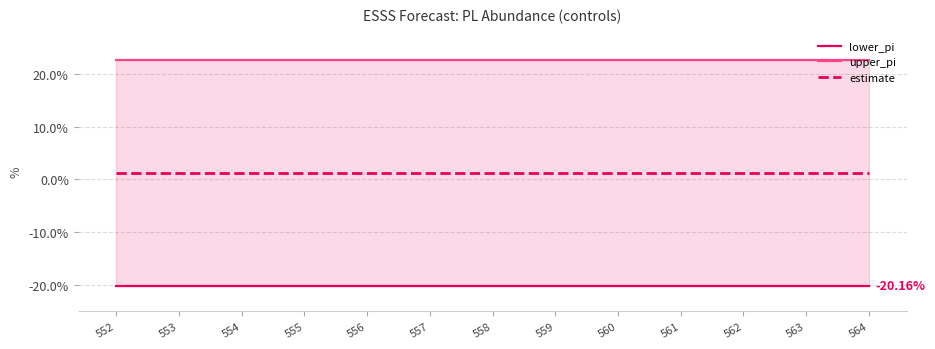

Rank the series at 564 from highest to lowest value.

upper_pi, estimate, lower_pi